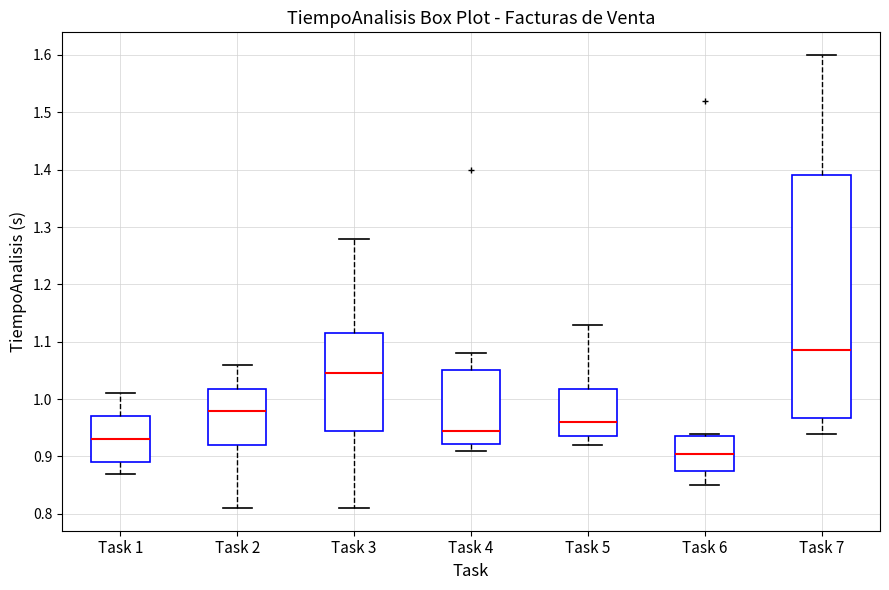

Reading left to right, transcribe this box plot: for each box, give where its median line is, the range the box spans, and where its two whiskers end, as read against the y-axis. The values are not printed on the chart, so give them approximately, as read against the axis.

Task 1: median 0.93, box 0.89 to 0.97, whiskers 0.87 to 1.01
Task 2: median 0.98, box 0.92 to 1.02, whiskers 0.81 to 1.06
Task 3: median 1.05, box 0.95 to 1.12, whiskers 0.81 to 1.28
Task 4: median 0.95, box 0.92 to 1.05, whiskers 0.91 to 1.08
Task 5: median 0.96, box 0.94 to 1.02, whiskers 0.92 to 1.13
Task 6: median 0.91, box 0.88 to 0.94, whiskers 0.85 to 0.94 (just above the box's upper edge)
Task 7: median 1.09, box 0.97 to 1.39, whiskers 0.94 to 1.60